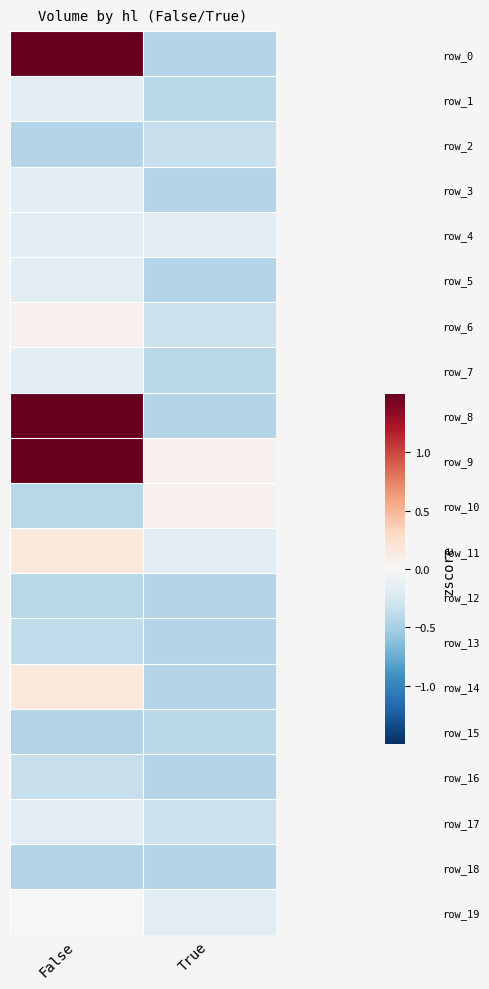

What is the sum of all row_13 values?

-0.8